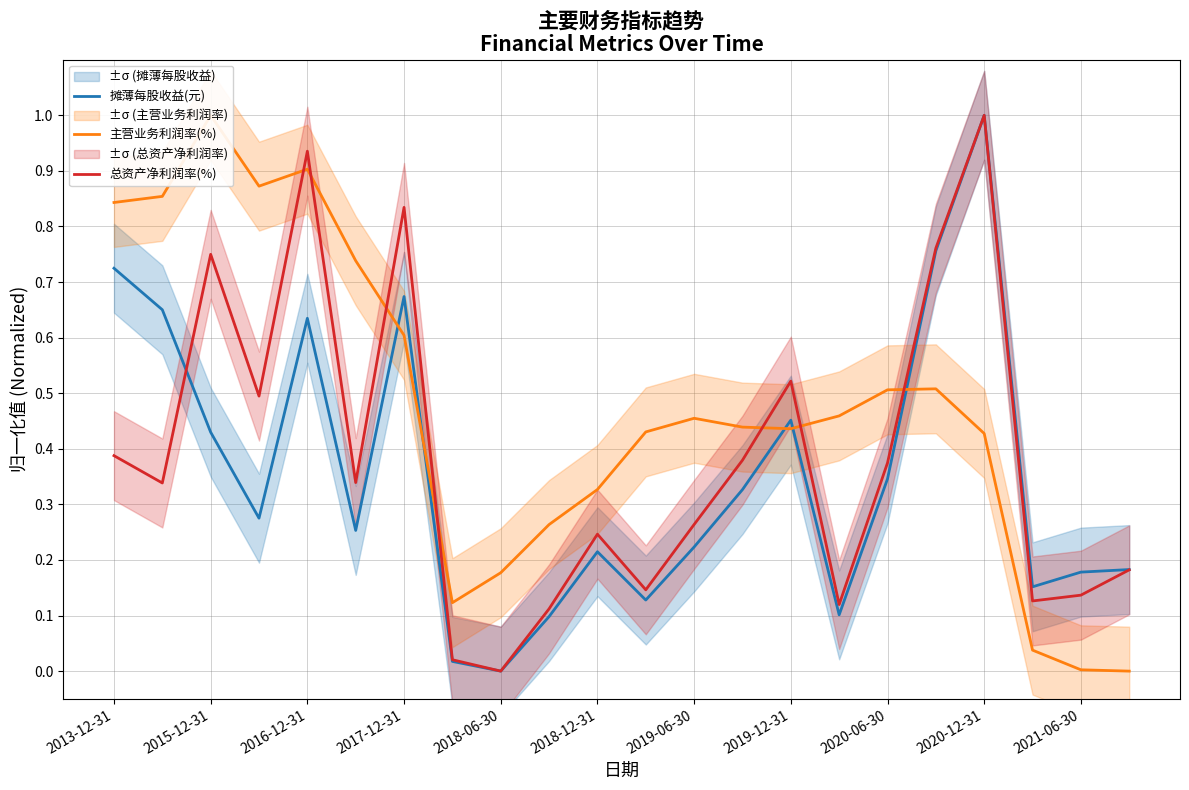

What are all the series names shown in the legend?

摊薄每股收益(元), 主营业务利润率(%), 总资产净利润率(%)